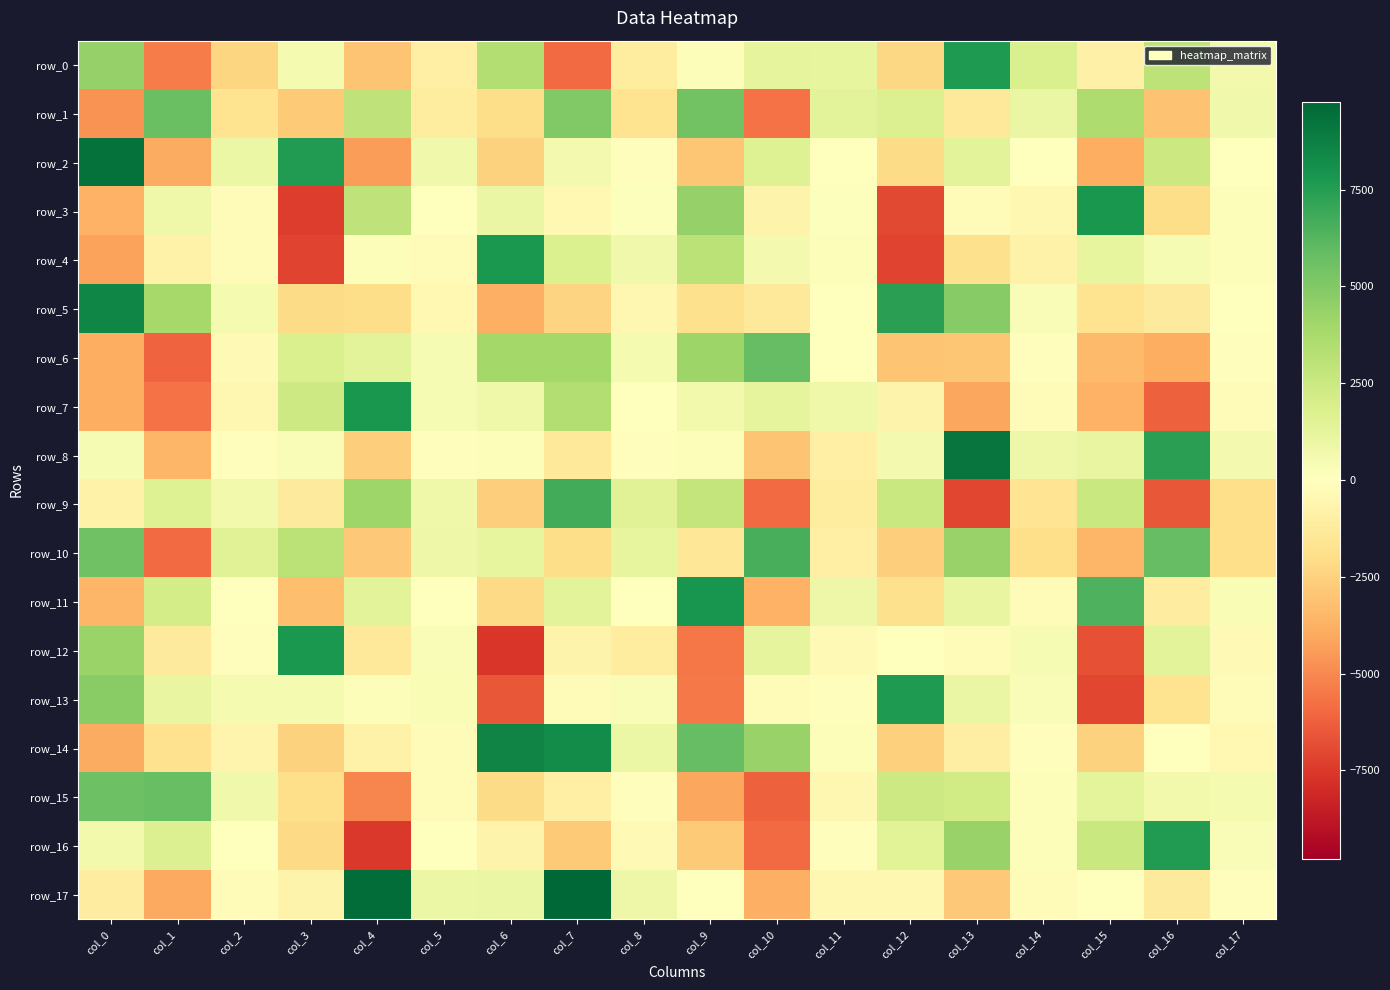

Which has a higher value, col_16 or col_1?

col_16